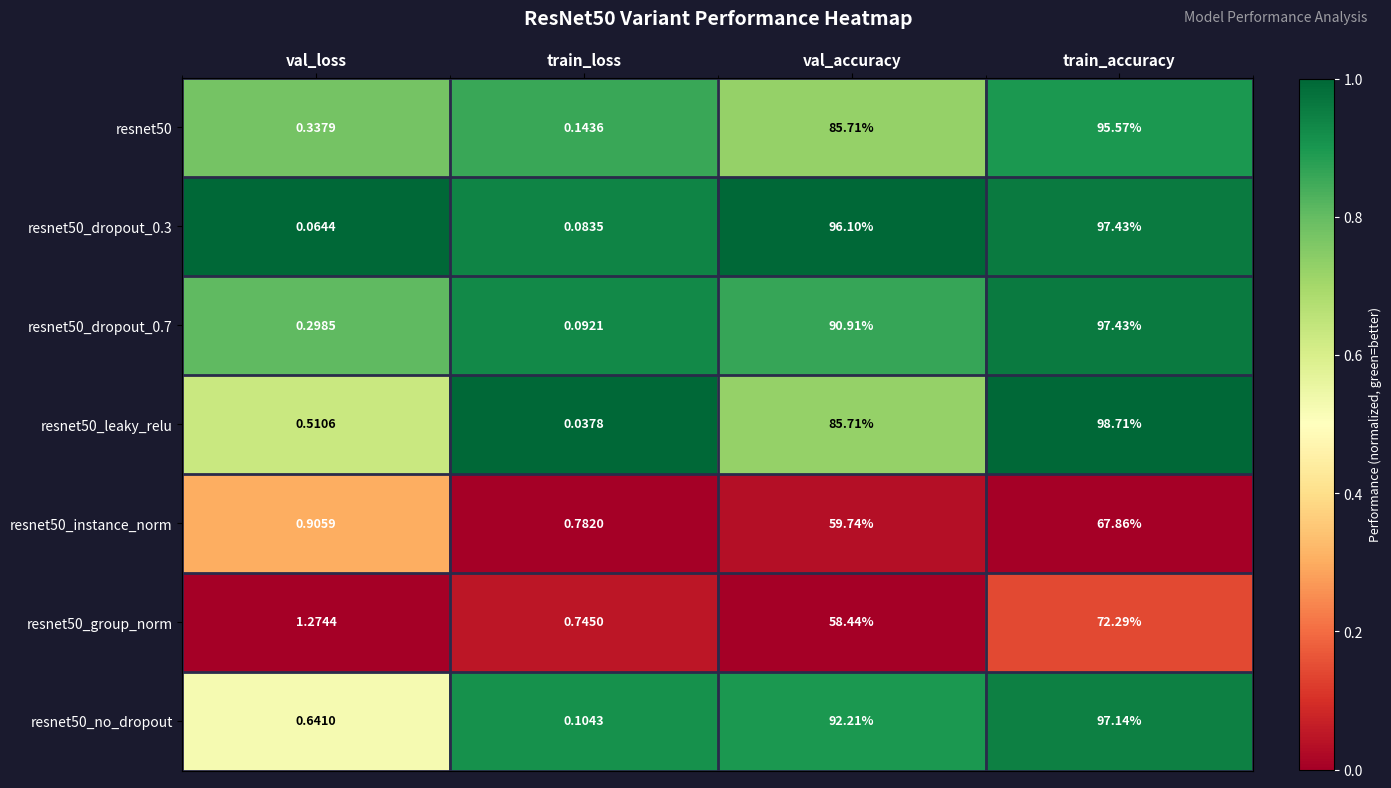

Rank the categories by resnet50_dropout_0.3 value from highest to lowest.

train_accuracy, val_accuracy, train_loss, val_loss